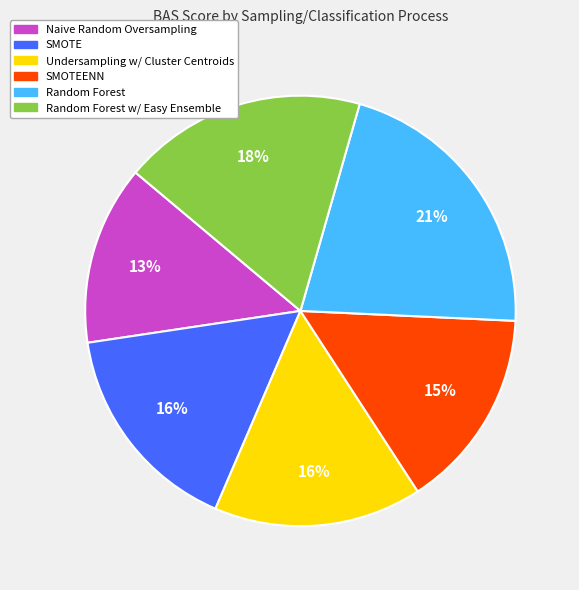

To the nearest percent, what is the difference between the largest and smallest slice percentages?

8%